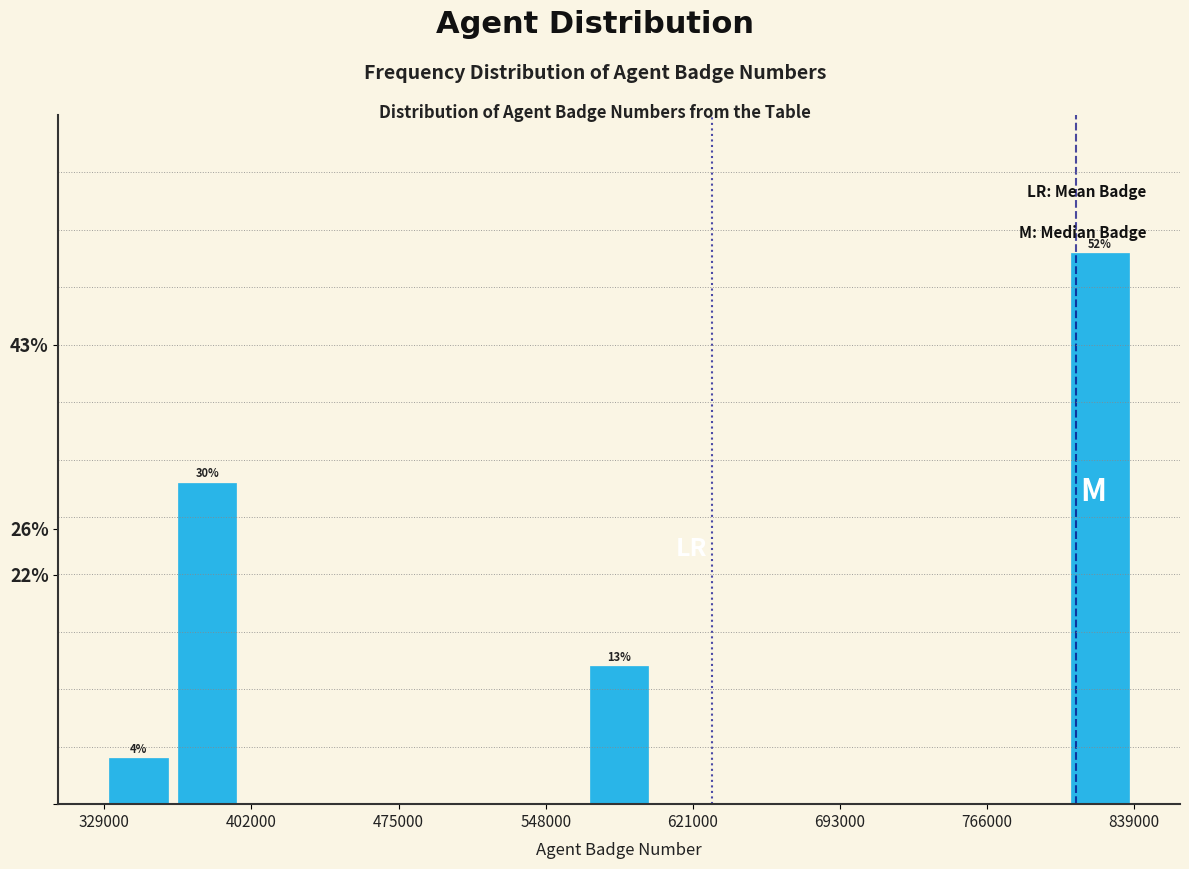

Around what value on the x-axis is the tallest bar? Give the approximate position of its centre, as read against the axis.

820000